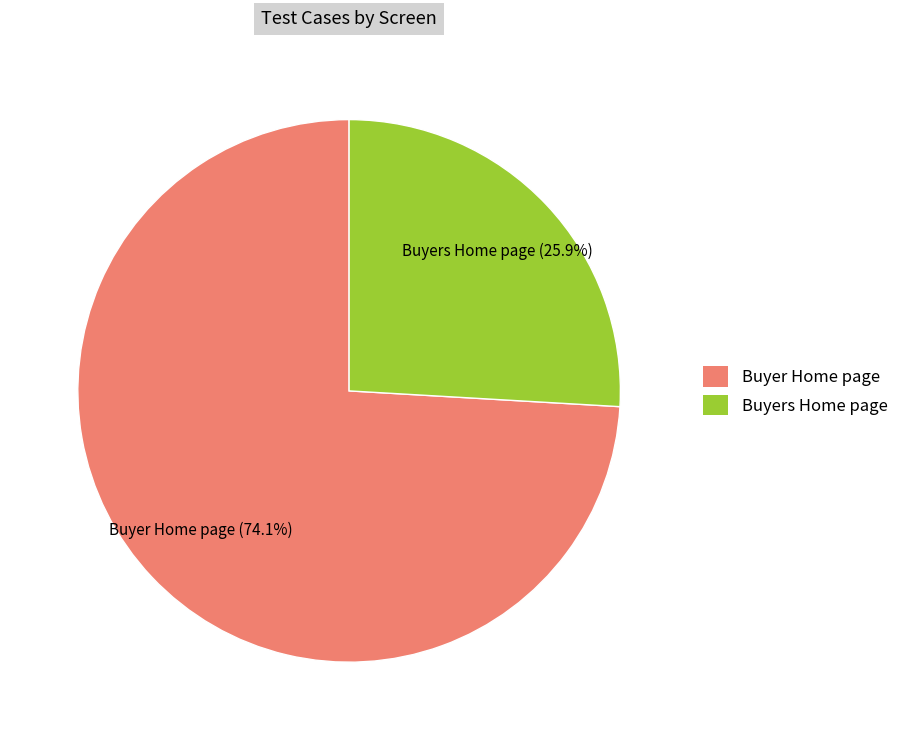

To the nearest percent, what is the average slice percentage?

50%